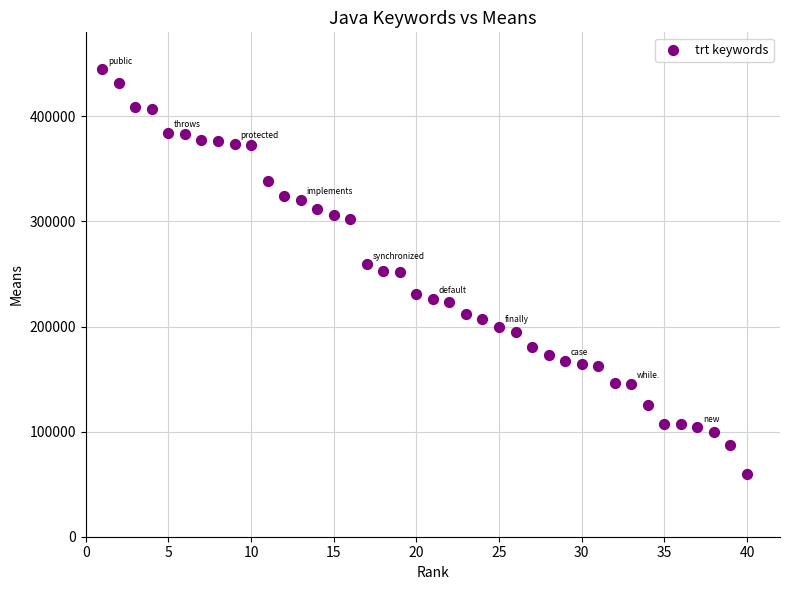

What is the range of Y values (max minus min)?

385015.9